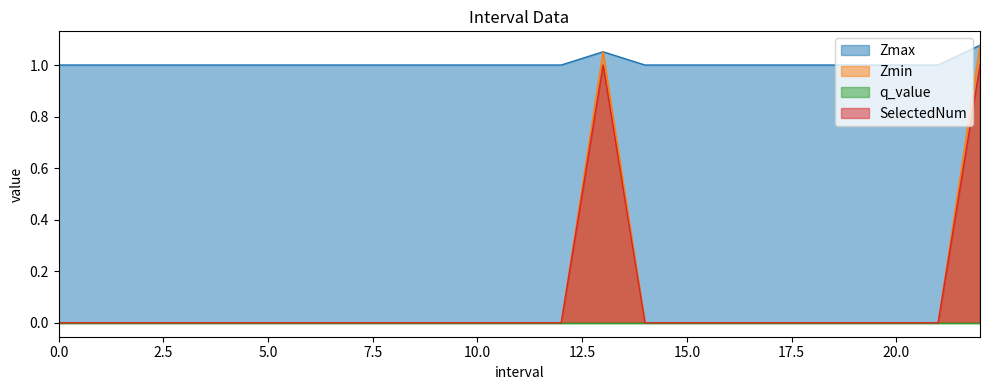

What position from the right is 13.0?

10